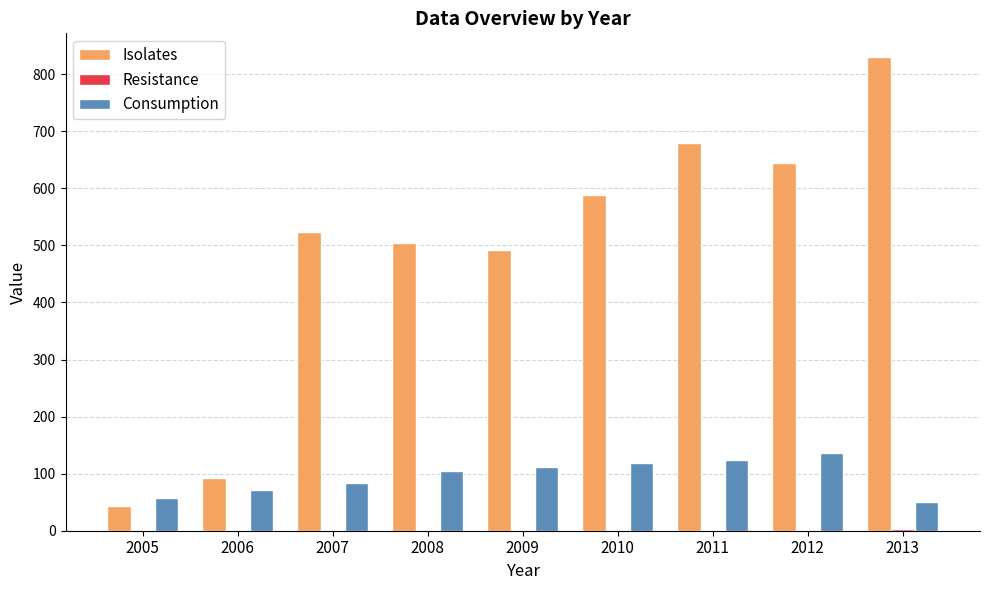

At which label is Isolates closest to 437?

2009